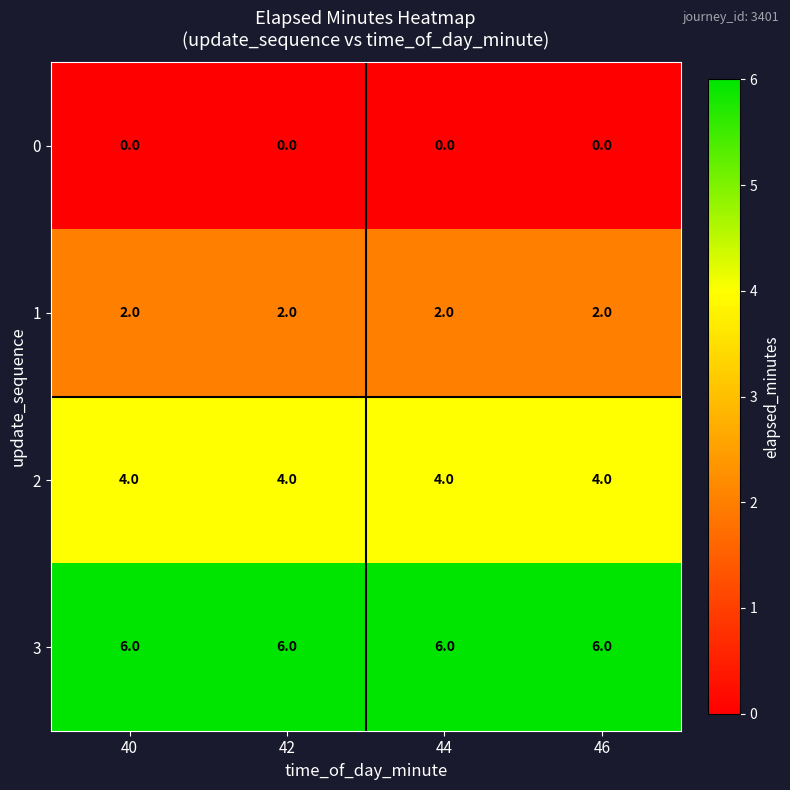

The 3 series shows 4 at 40. True or false?

False